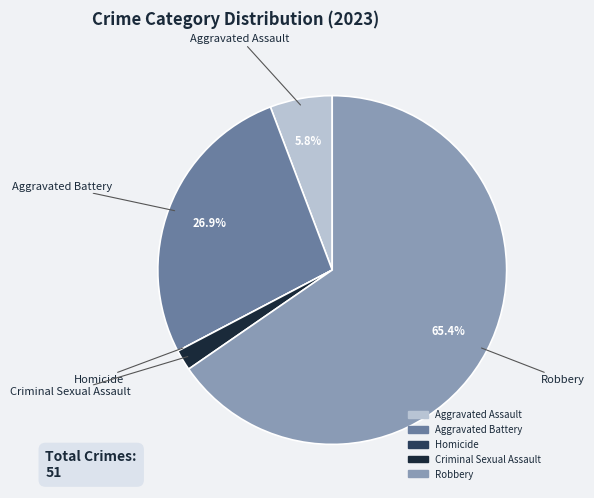

Is there any slice that represents more than half of the pie?

Yes